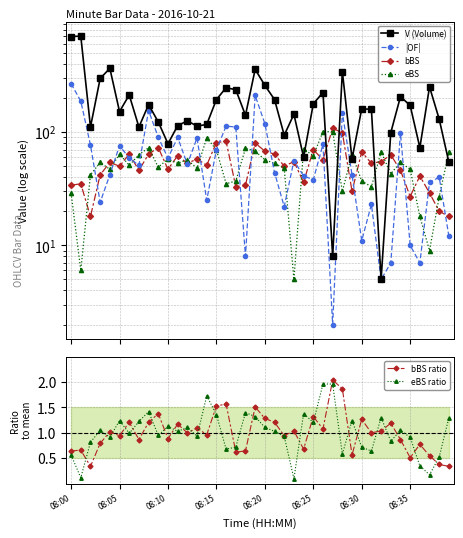

What is the sum of all bBS values?

2118.0